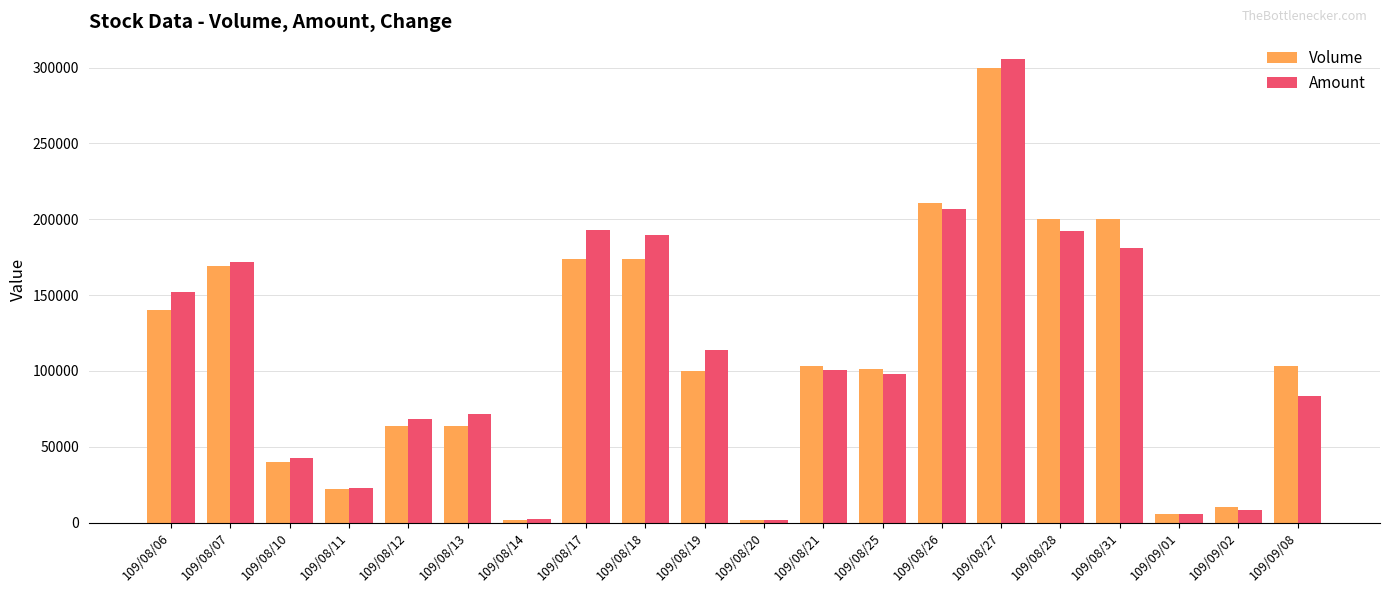

Which series has the largest range (max minus min)?

Amount